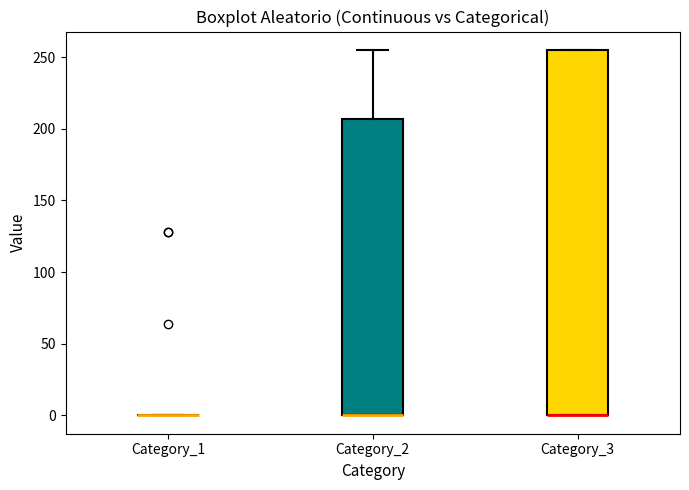

Comparing the boxes themselves (not the whiskers), which one is the tallest?

Category_3